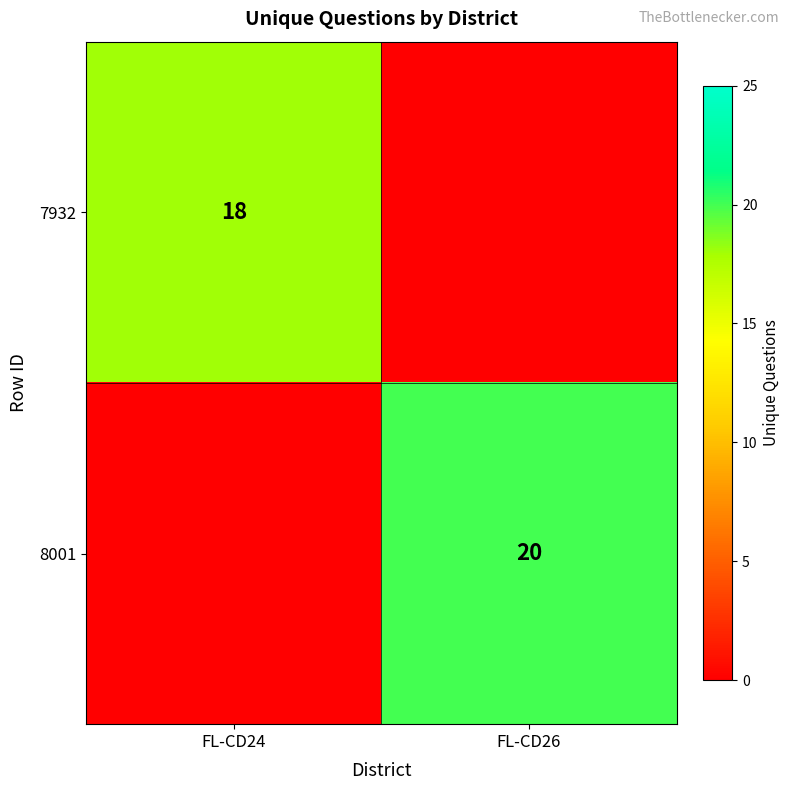

Is it true that 8001 equals 26 at FL-CD26?

False